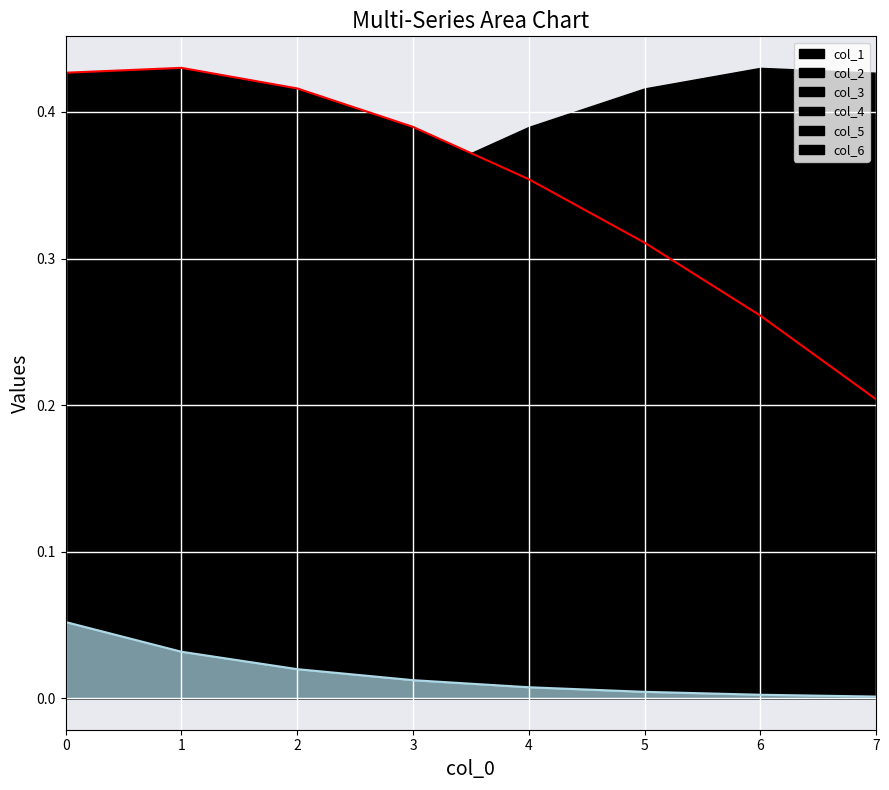

At how many categories does at least one series exceed 0?

8